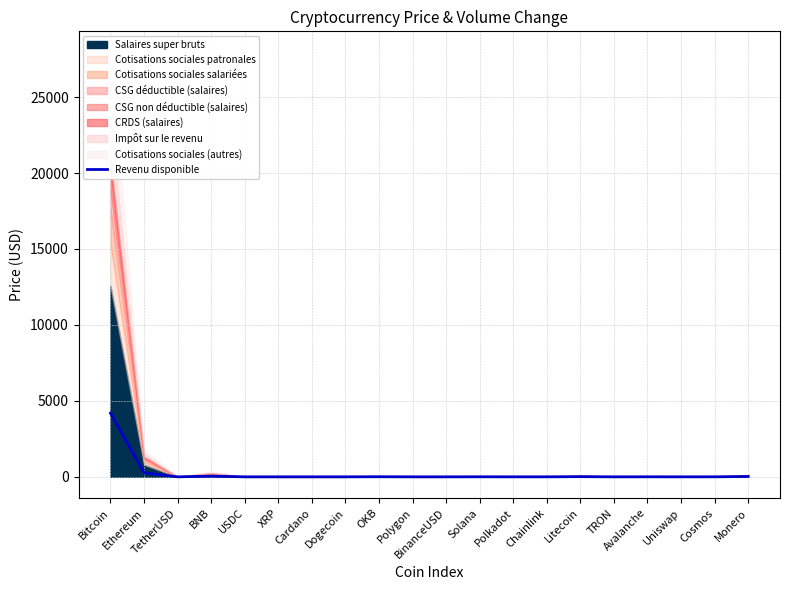

Which category has the highest value in the Revenu disponible series?

Bitcoin